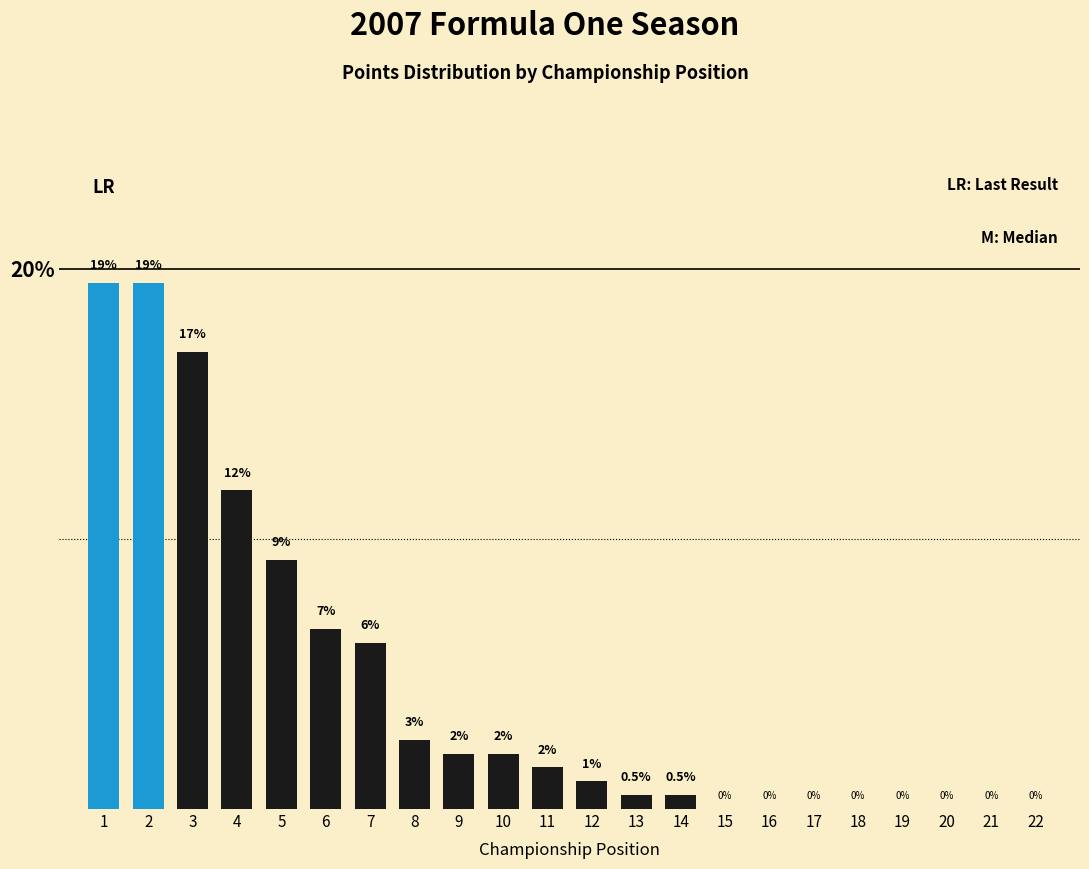

The chart shows a value of 12.1 at 15. True or false?

False